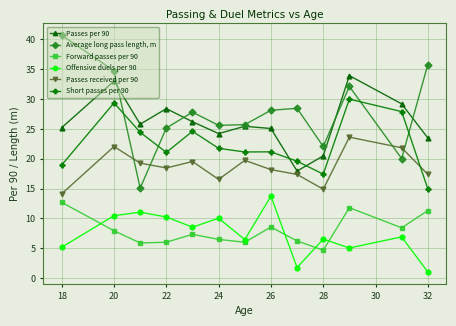

True or false: Offensive duels per 90 and Passes per 90 intersect in this chart.

False